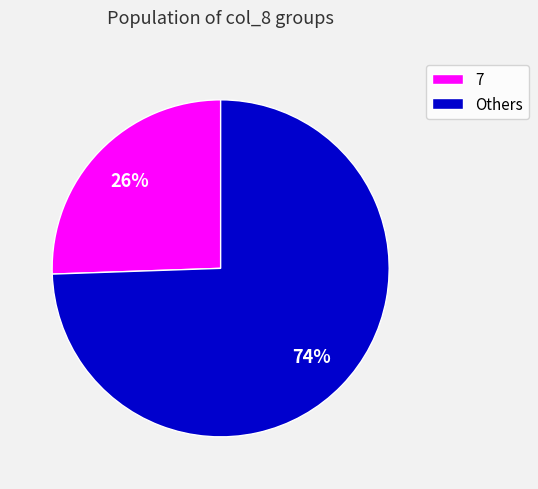

Combined, do Others and 7 account for over 50%?

Yes